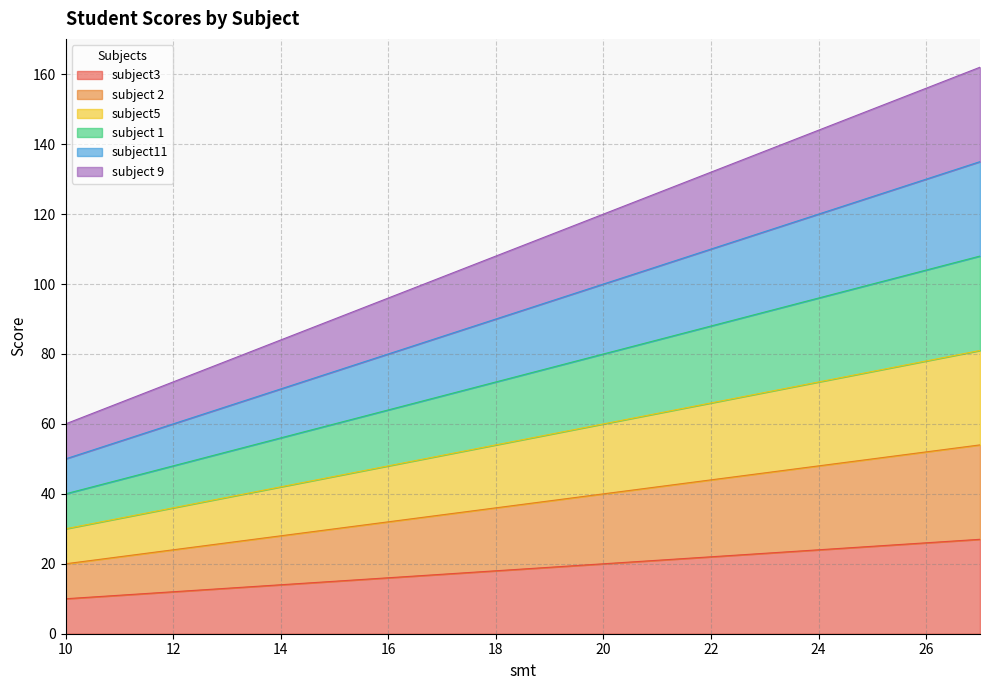

What is the spread (max minus min) of values at 22?

110